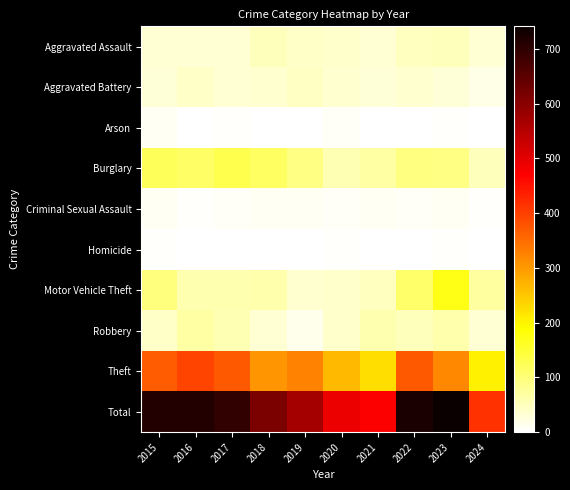

Which series has the largest range (max minus min)?

Total